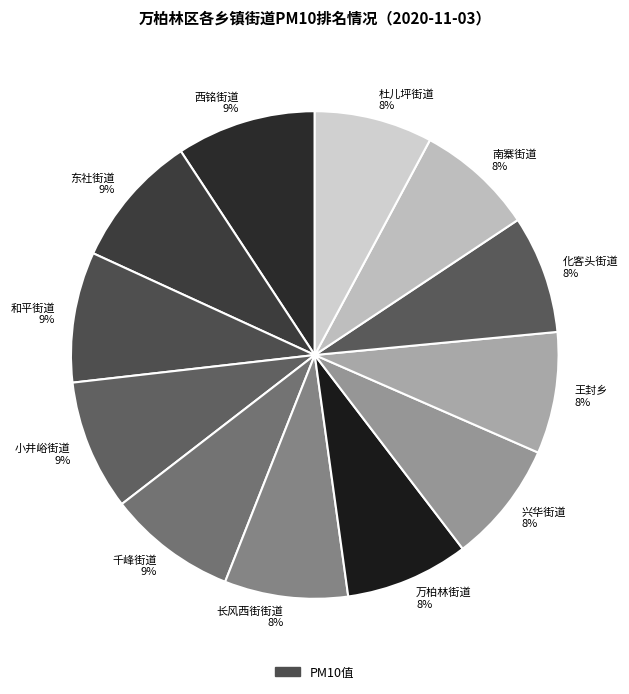

To the nearest percent, what portion does 化客头街道 represent?

8%